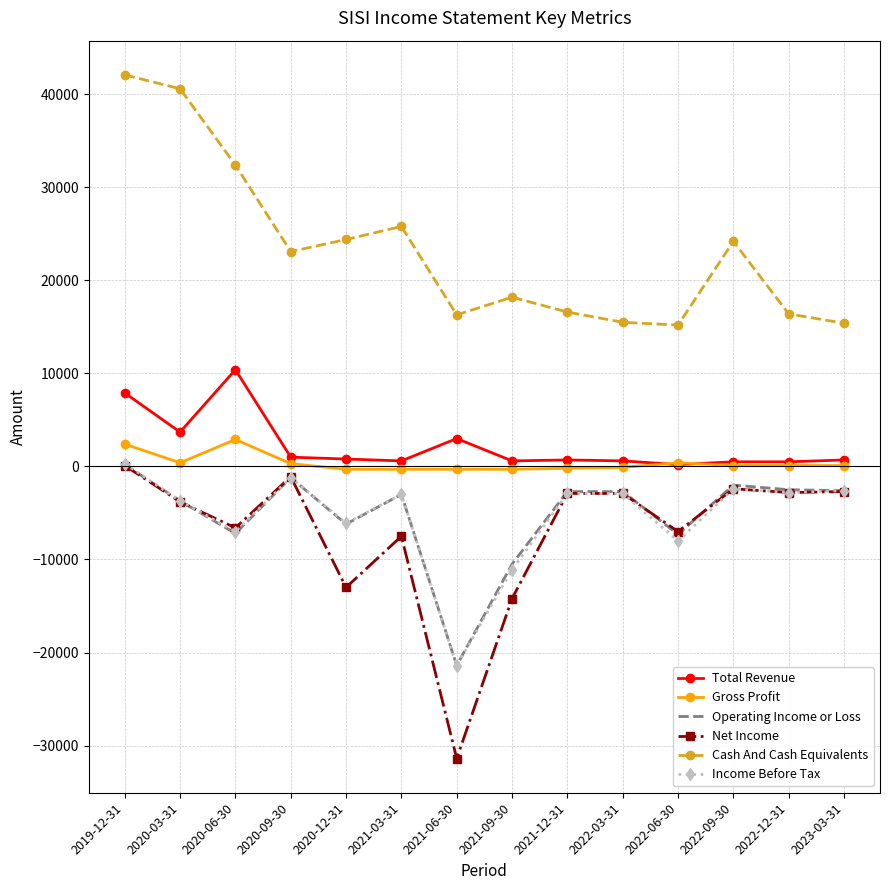

At which category does Gross Profit reach its first local valley?

2020-03-31